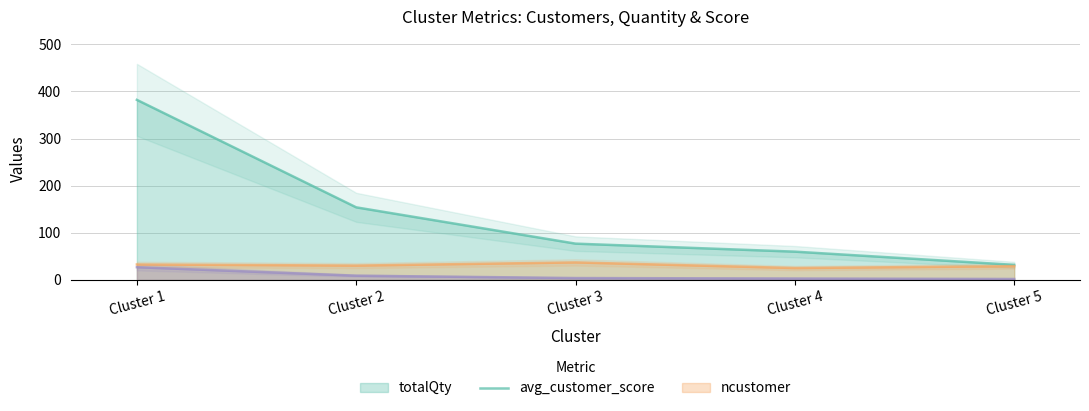

Which category has the lowest value in the totalQty series?

Cluster 5